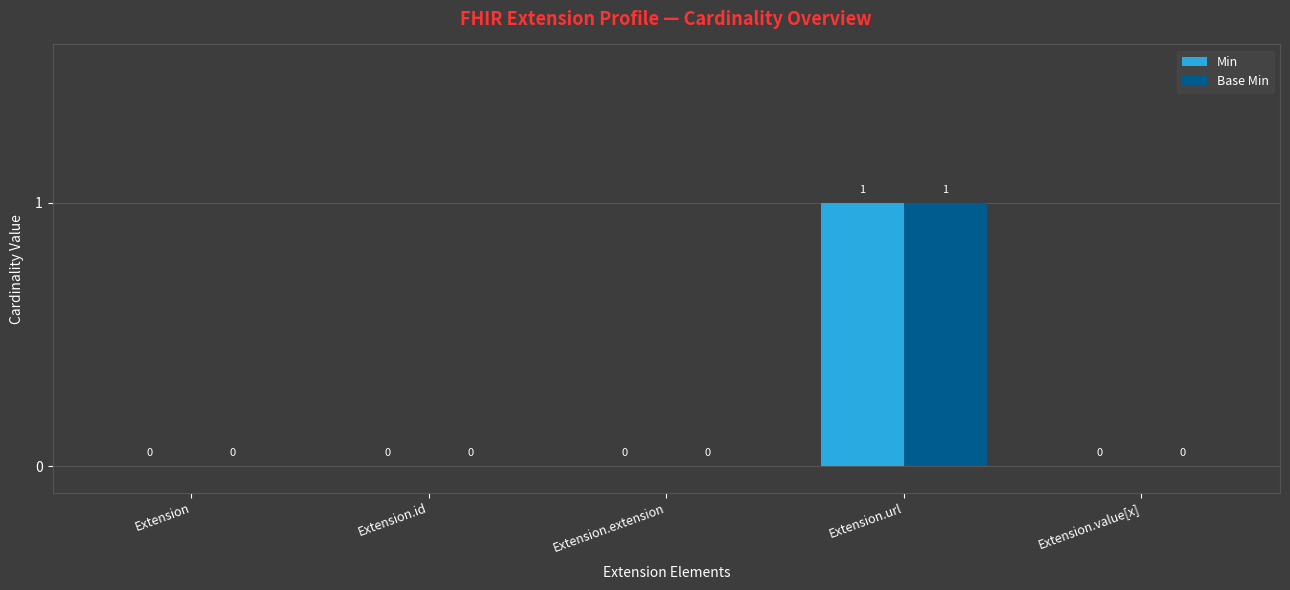

Are the bars grouped side by side (vs. stacked)?

Yes